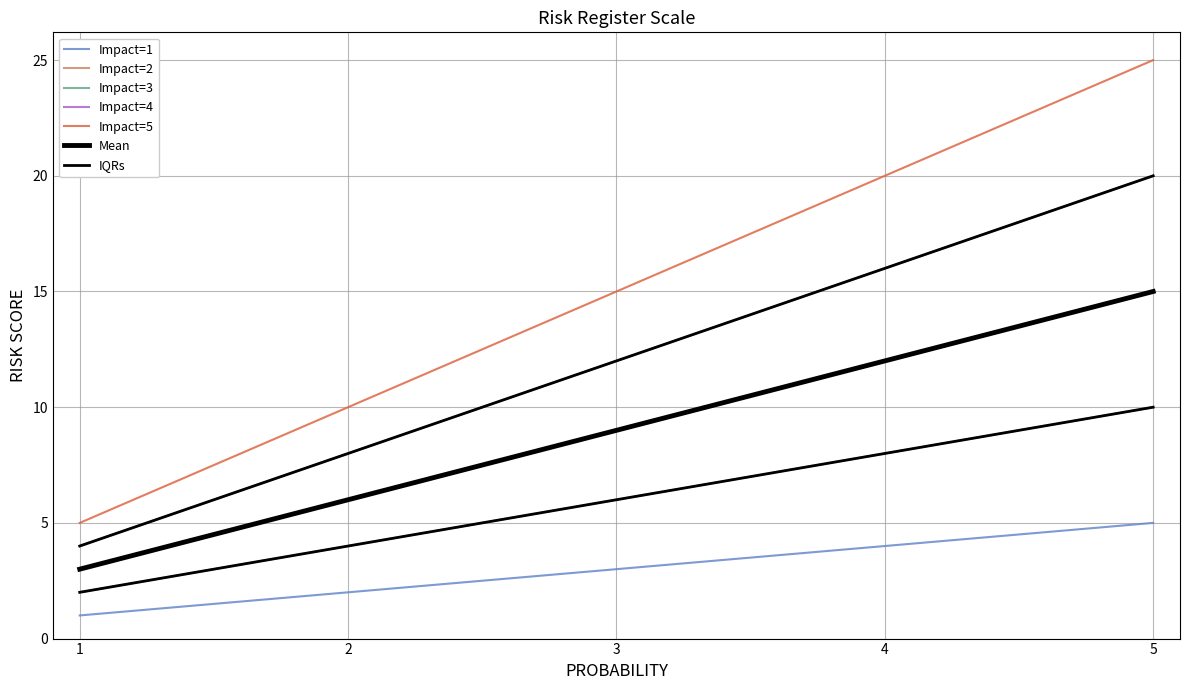

How many data points does each series have?

5